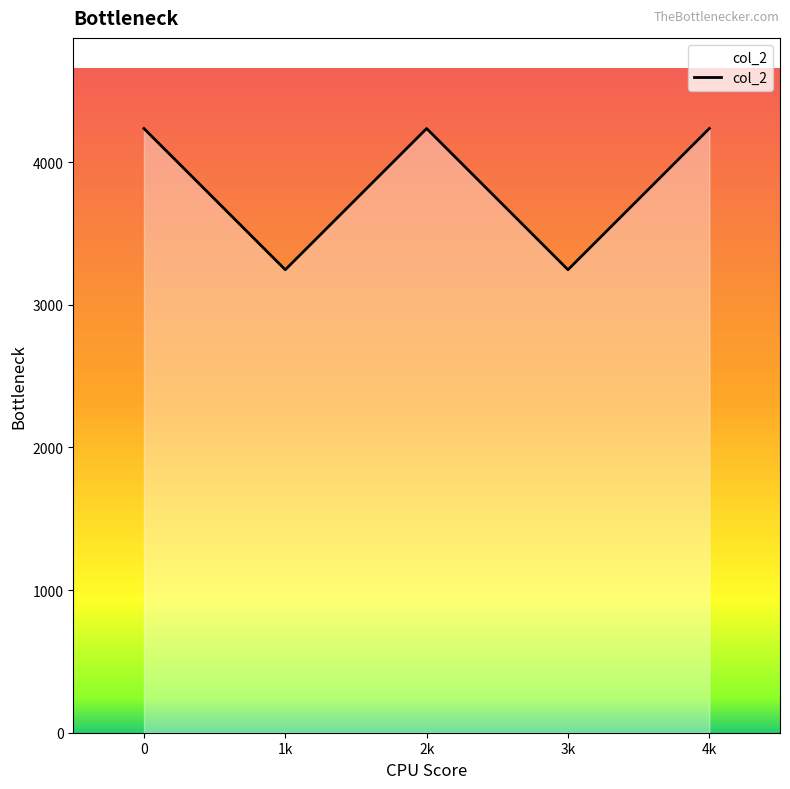

The value at 0 is 2677. True or false?

False